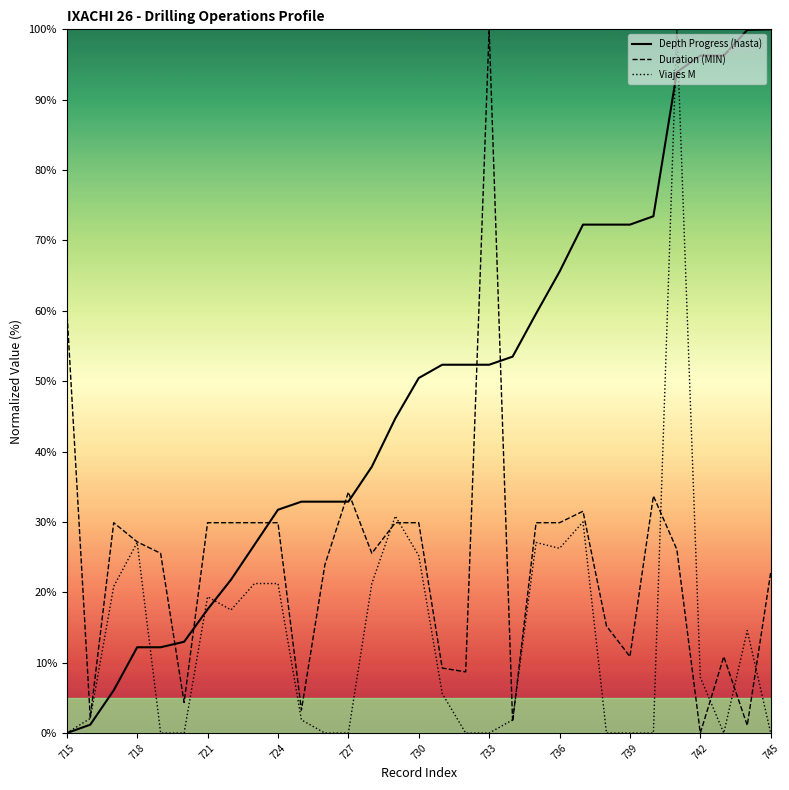

Is it true that Duration (MIN) equals 14.1 at 718?

False